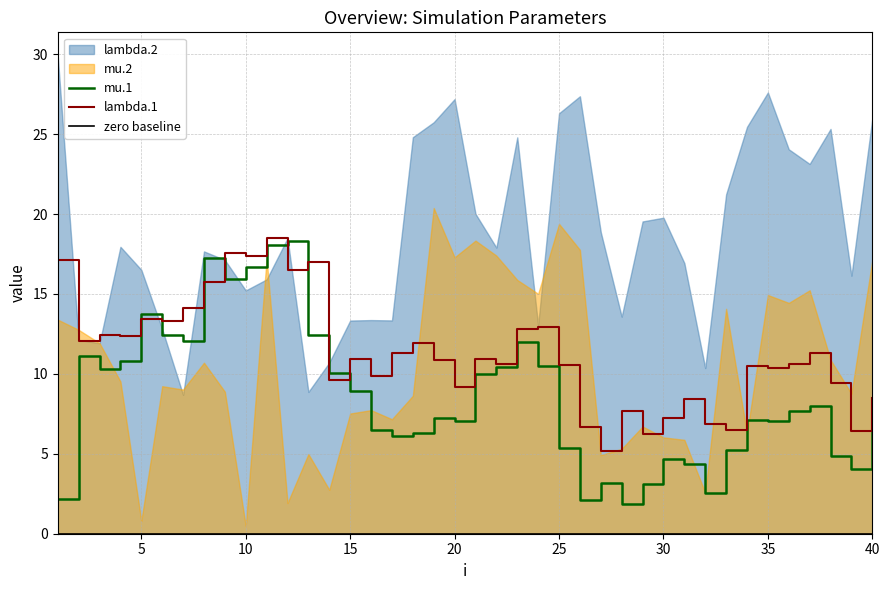

True or false: lambda.1 and mu.1 intersect in this chart.

True